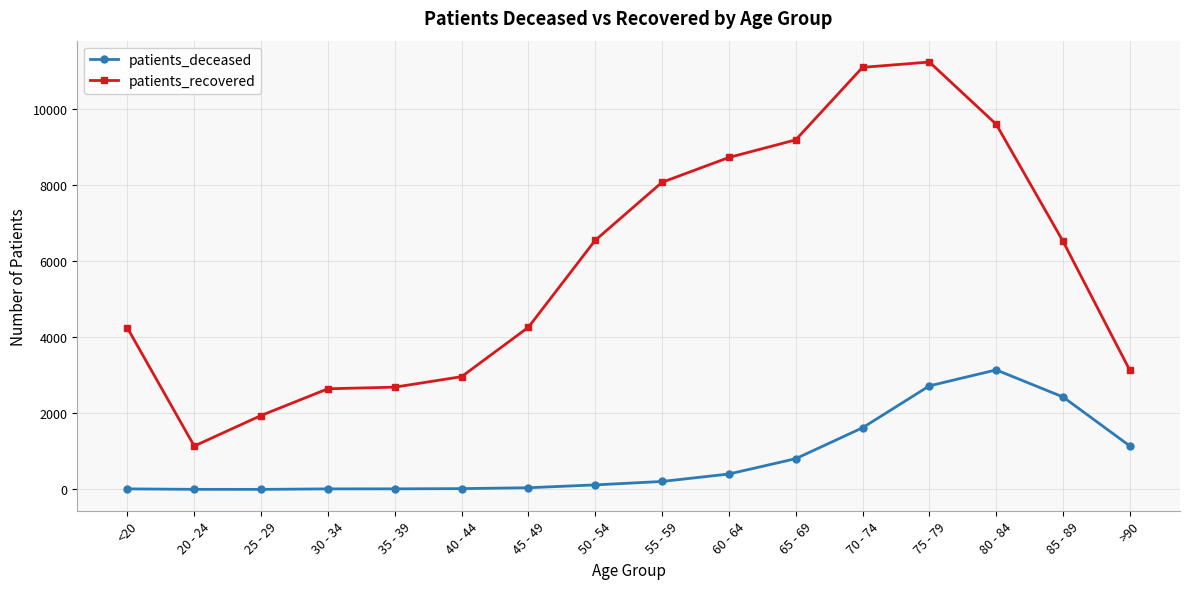

The value of patients_recovered at 25 - 29 is 3365. True or false?

False